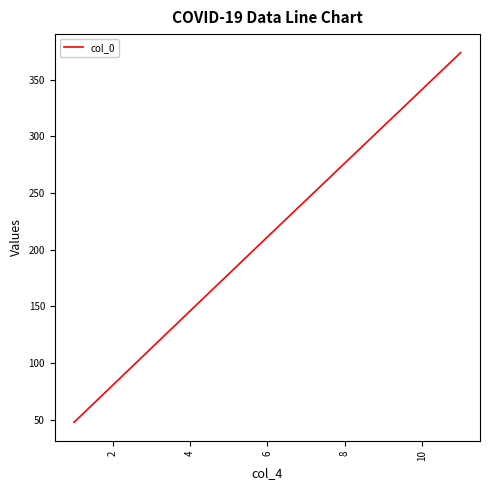

Count the number of values greater than 211.

2